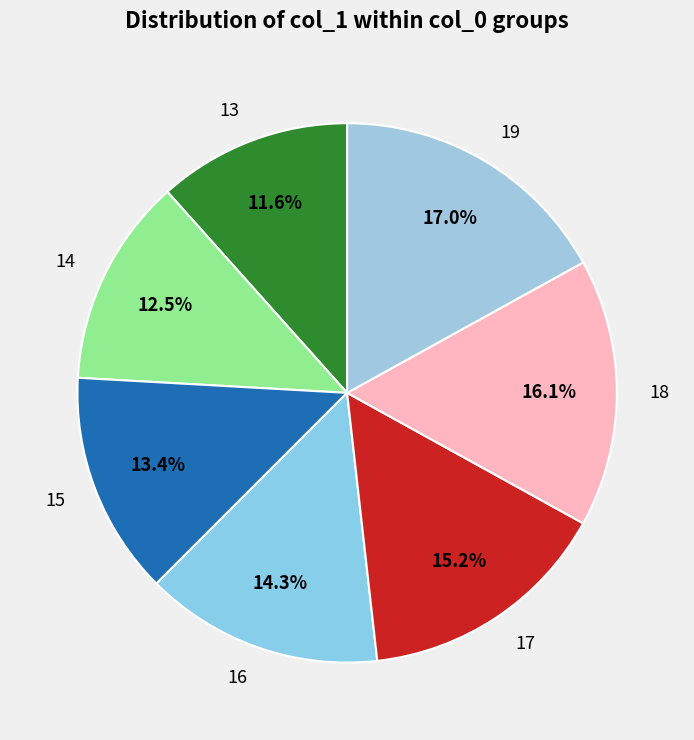

The 16 slice represents 24% of the pie. True or false?

False